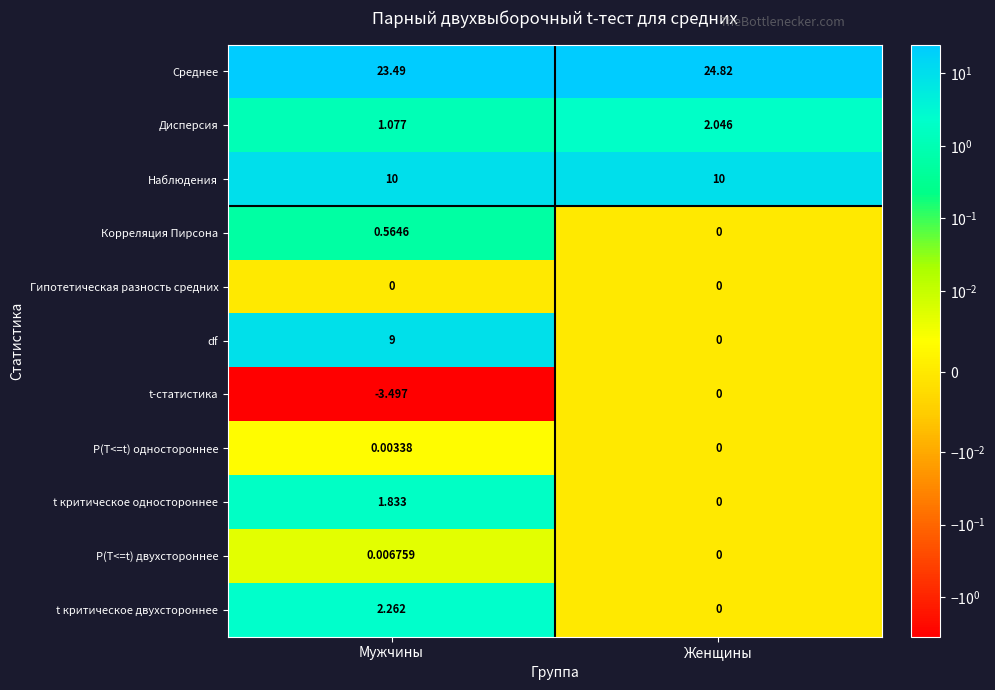

Which series has the largest total across all categories?

Среднее